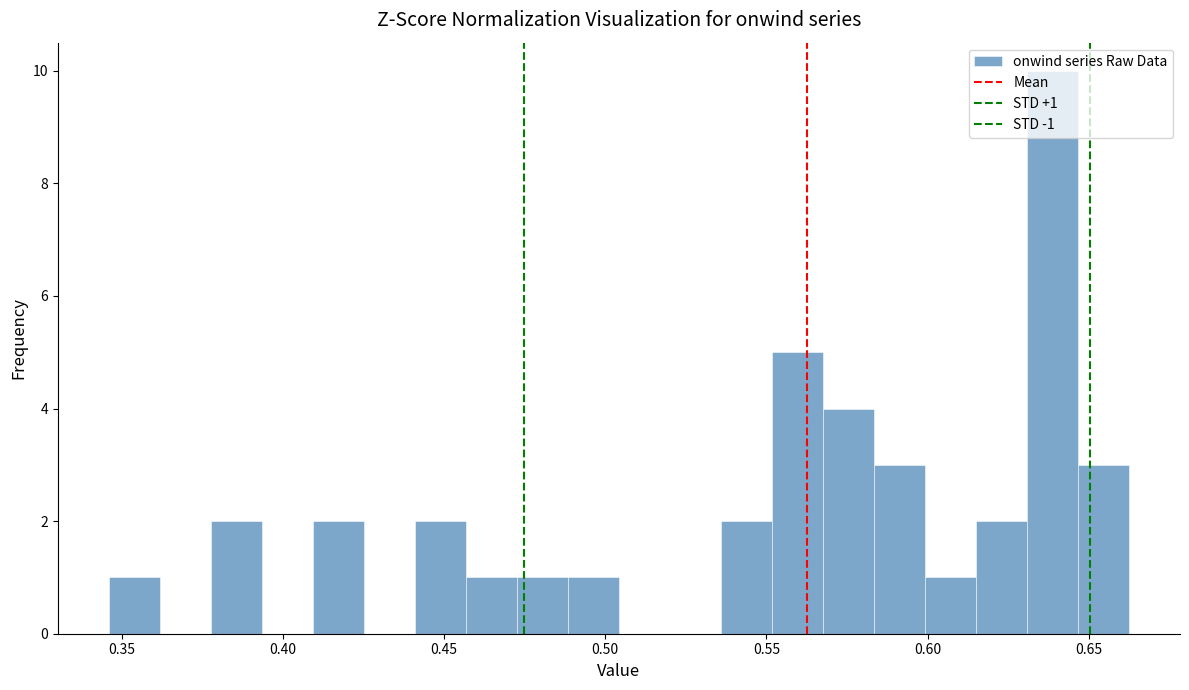

Around what value on the x-axis is the tallest bar? Give the approximate position of its centre, as read against the axis.

0.640